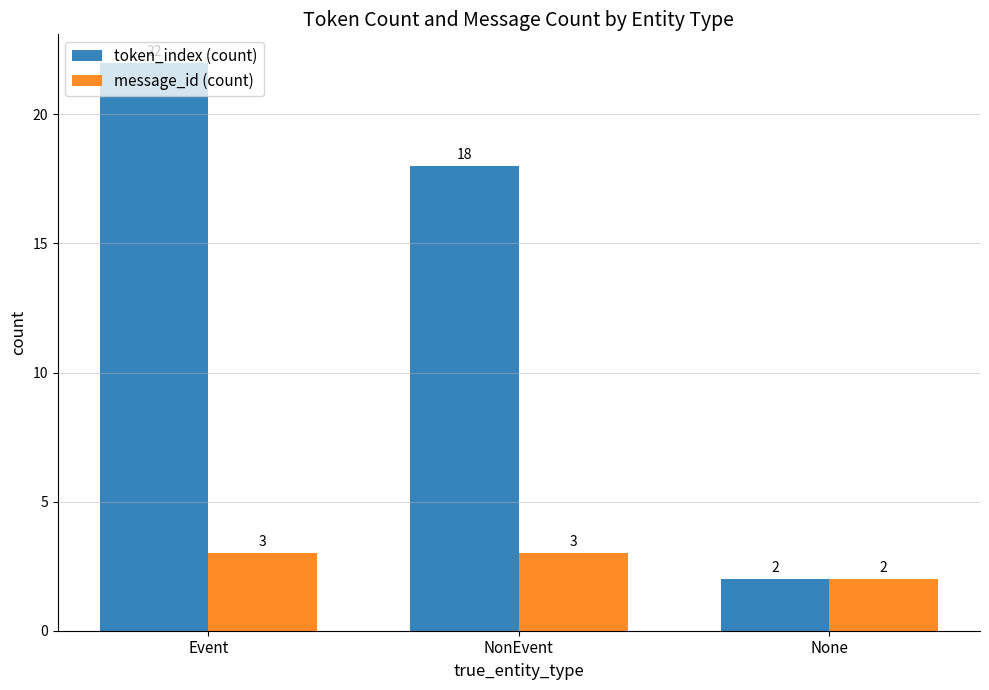

What are all the series names shown in the legend?

token_index (count), message_id (count)